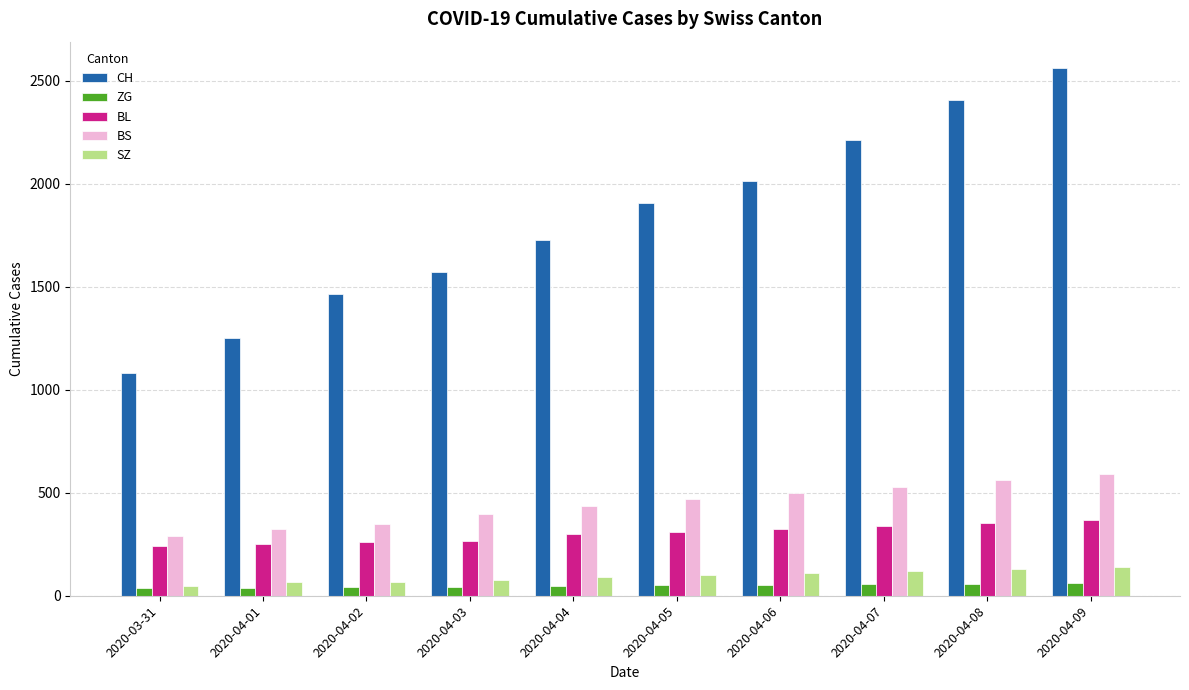

How many bars are there in each group?

5